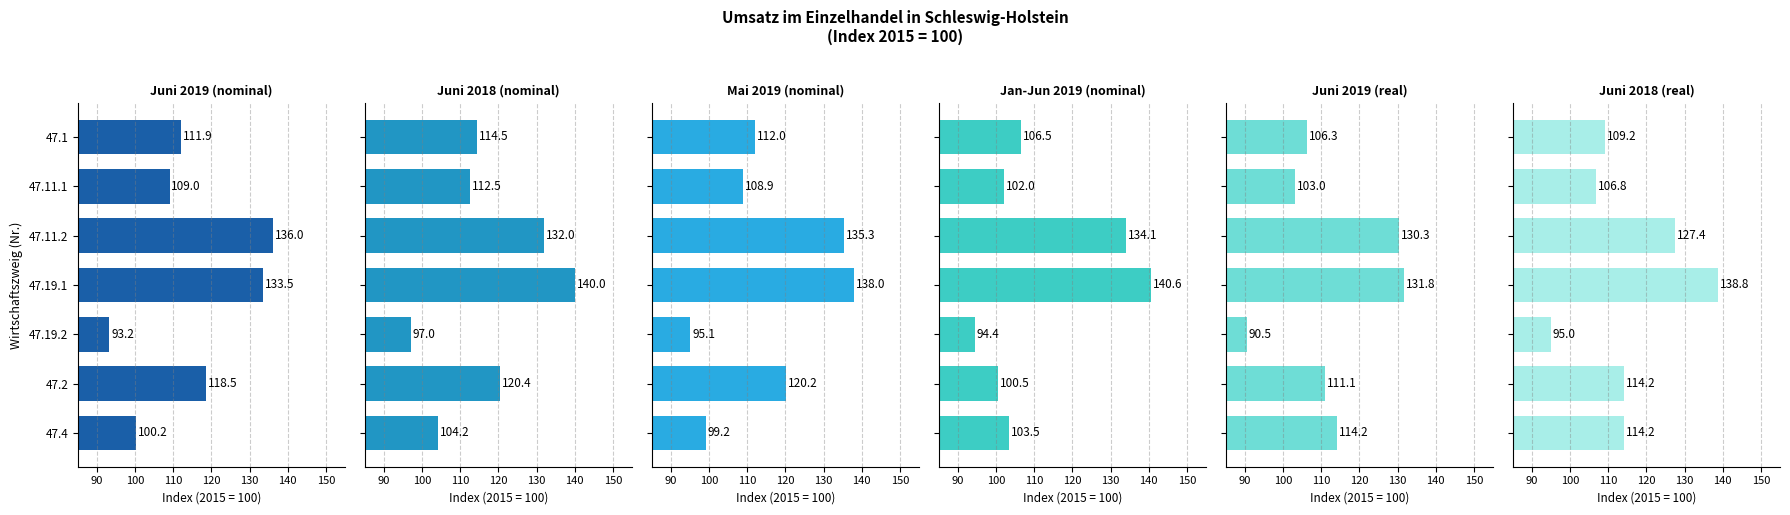

What is the value of the Juni 2018 (nominal) bar at the 2nd from the left?

112.5